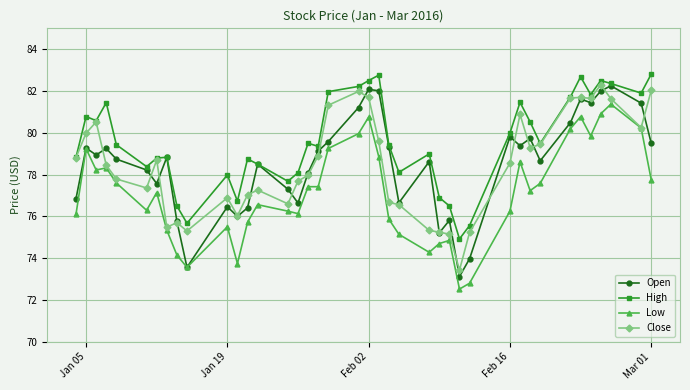

What is the value of the Close point at the 28th from the left?

73.4